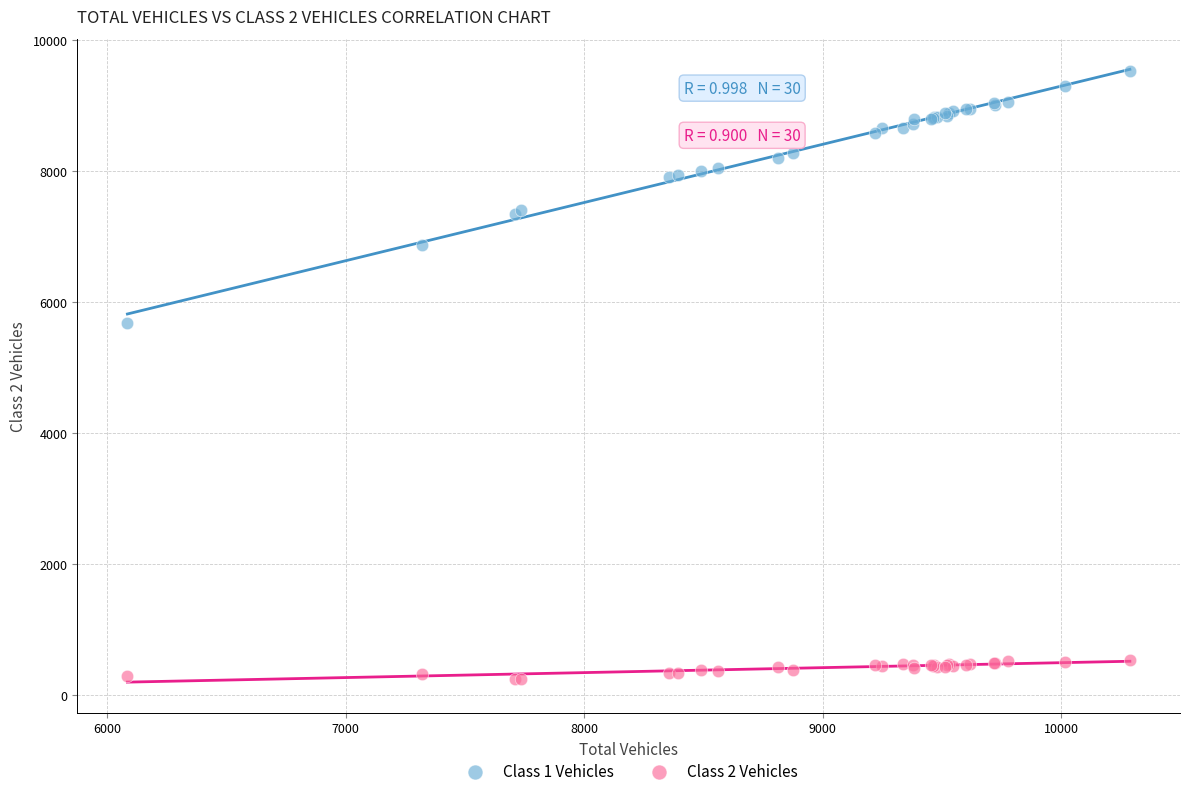

What is the X range (max minus min) for the scatter plot?

4203